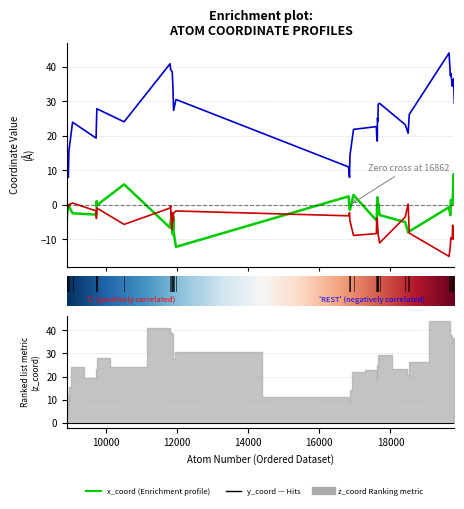

The x_coord series shows -4.5 at 31. True or false?

True